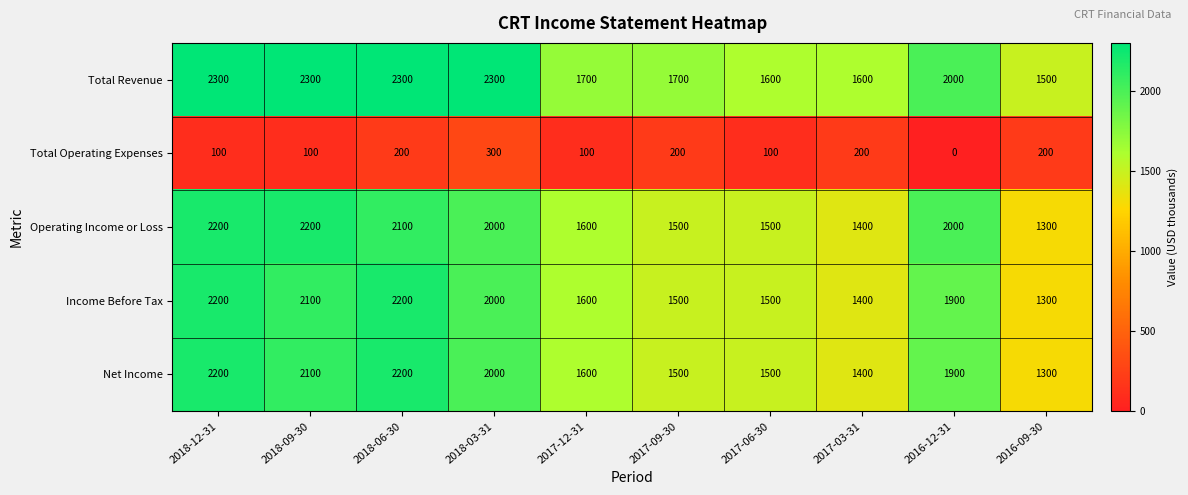

Count the number of categories in the chart.

10